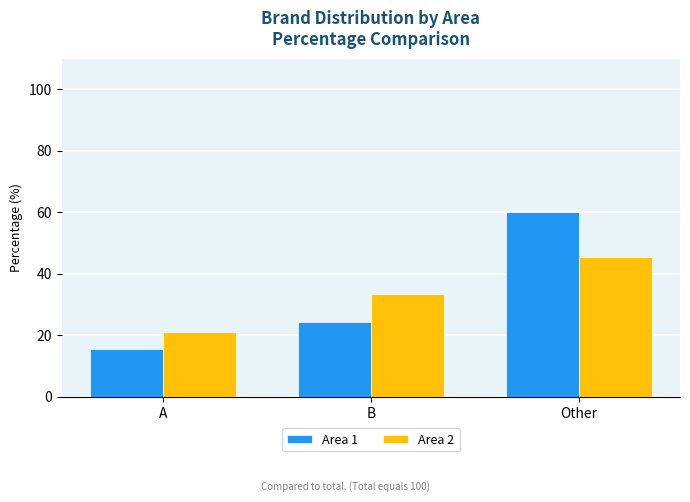

At which category is the sum across all series the highest?

Other